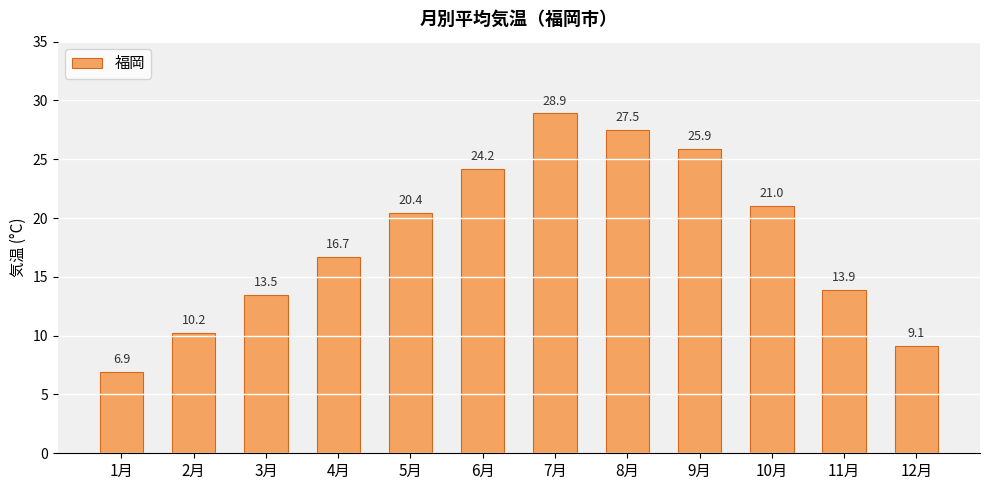

The value at 11月 is 13.9. True or false?

True